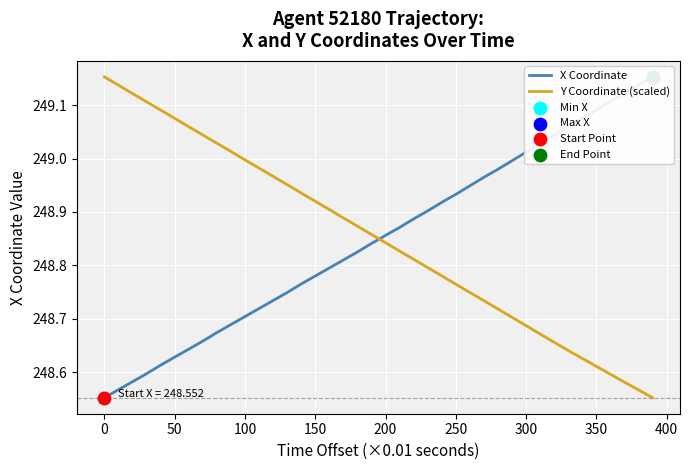

Which series has the largest total across all categories?

Y Coordinate (scaled)